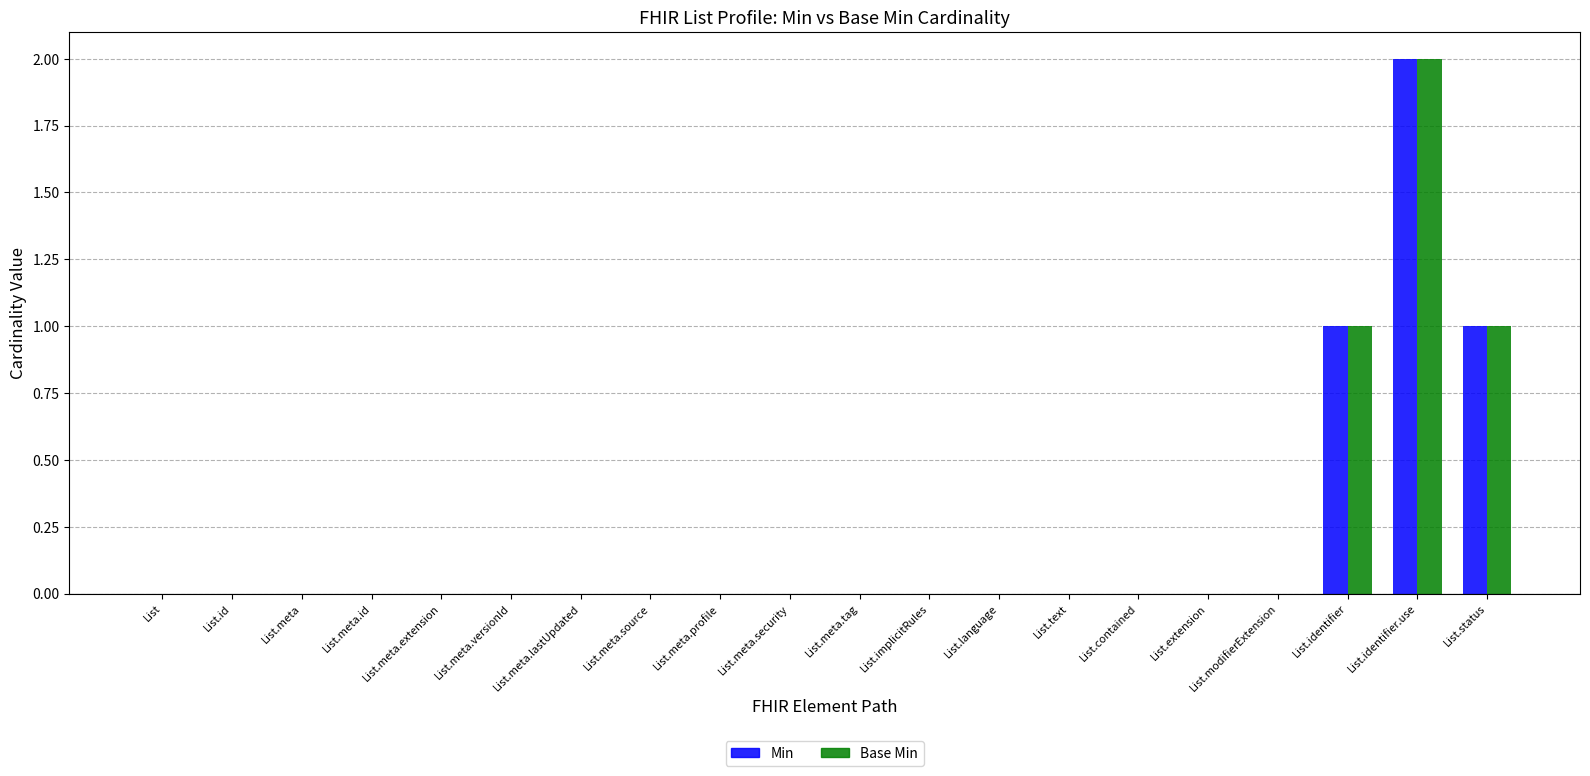

Reading right to left, extract all data points from this chart.

Min: 1	2	1	0	0	0	0	0	0	0	0	0	0	0	0	0	0	0	0	0
Base Min: 1	2	1	0	0	0	0	0	0	0	0	0	0	0	0	0	0	0	0	0